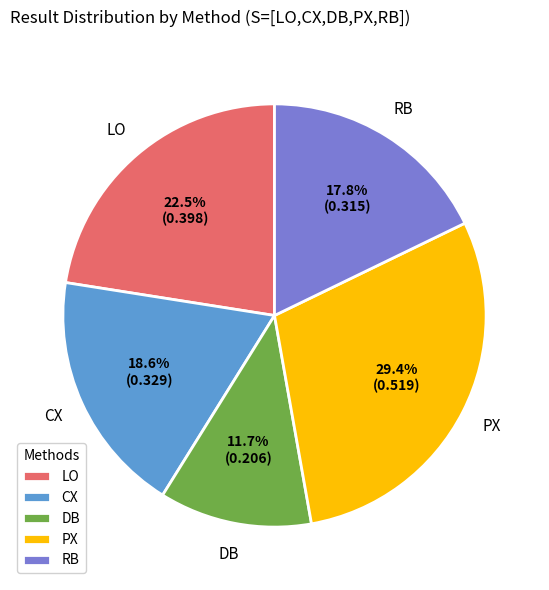

Is there a majority slice in this chart?

No